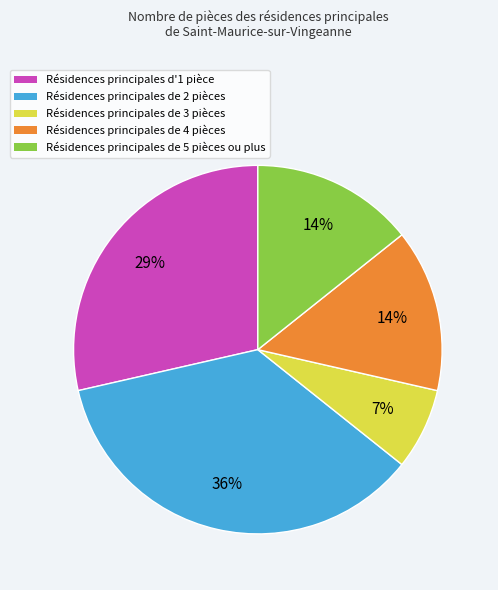

To the nearest percent, what is the average slice percentage?

20%